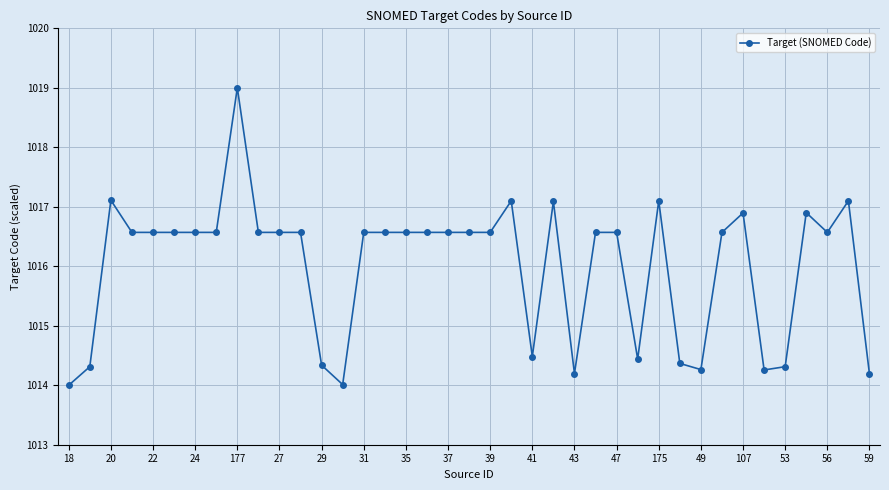

What is the value of the 24th point from the left?

1017.1